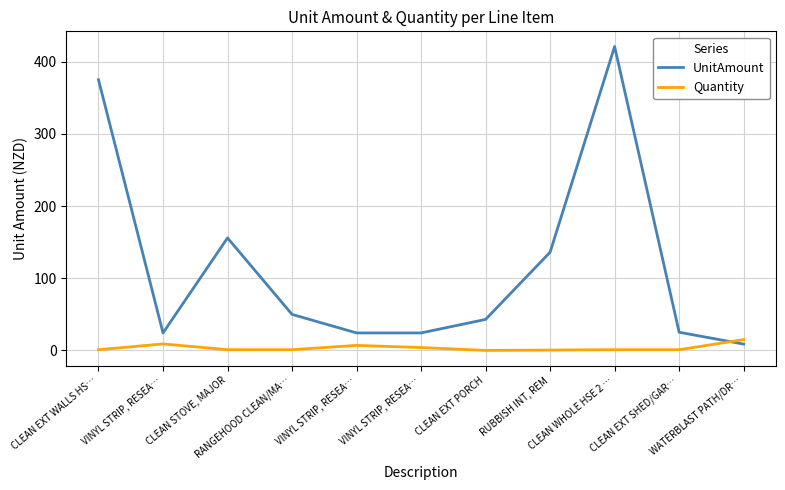

What is the sum of the UnitAmount values at CLEAN STOVE, MAJOR and RUBBISH INT, REM?

292.0